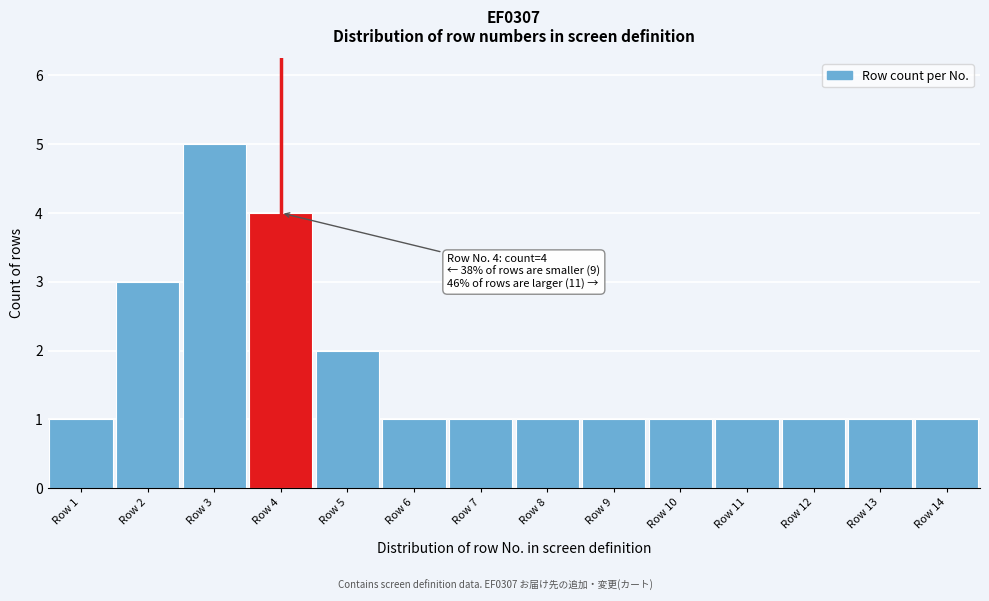

Reading right to left, transcribe all the data shown in this chart.

Row 14=1	Row 13=1	Row 12=1	Row 11=1	Row 10=1	Row 9=1	Row 8=1	Row 7=1	Row 6=1	Row 5=2	Row 4=4	Row 3=5	Row 2=3	Row 1=1